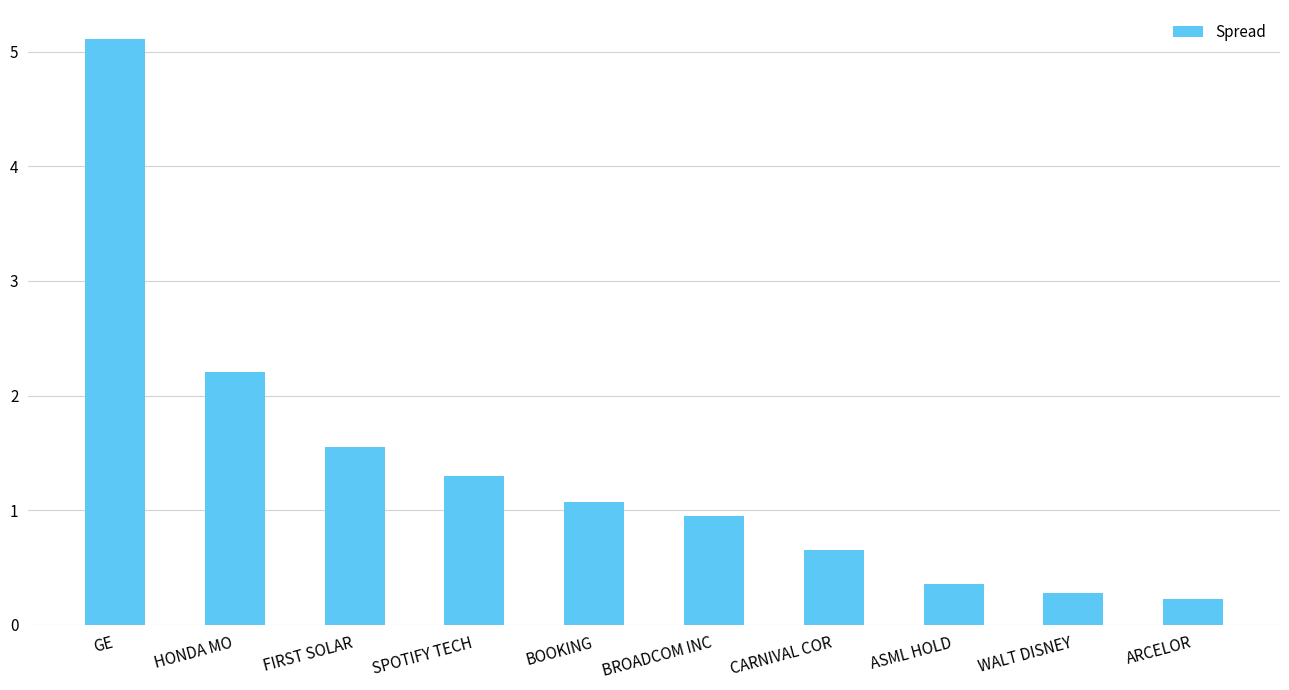

Approximately how many times larger is the value at BOOKING compared to FIRST SOLAR?

0.7